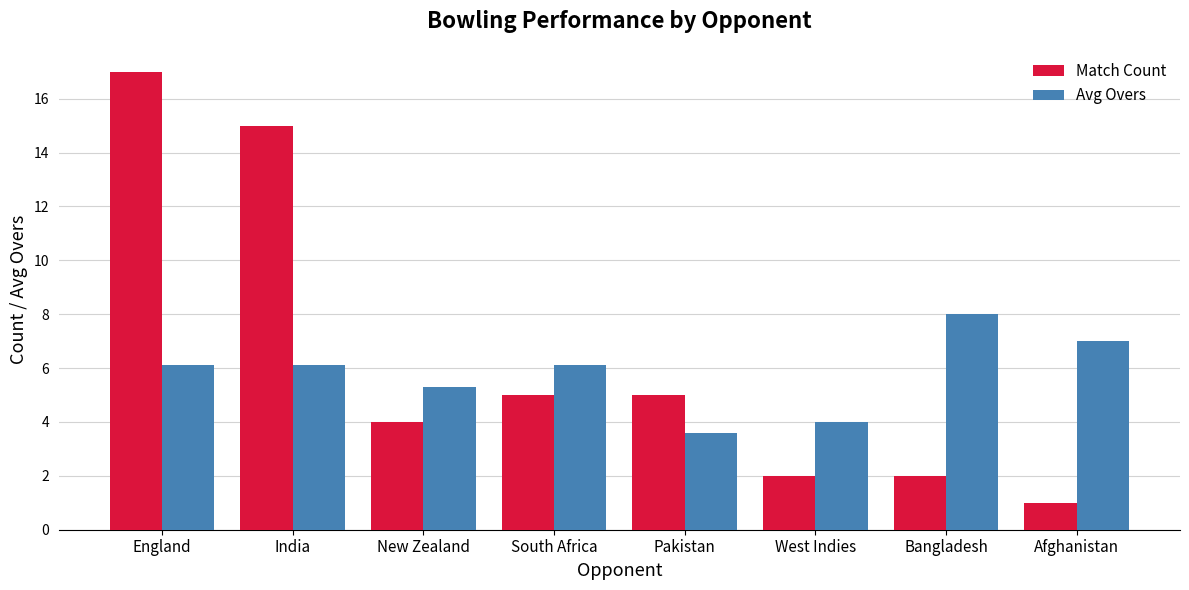

The Avg Overs series shows 7.0 at Afghanistan. True or false?

True